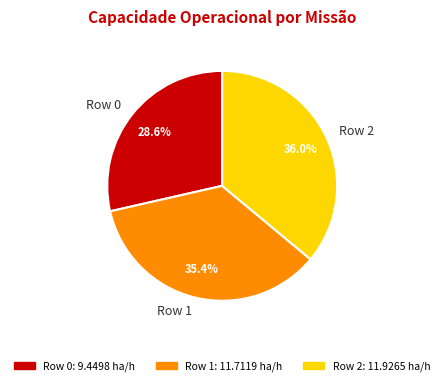

Which has a higher value, Row 2 or Row 1?

Row 2